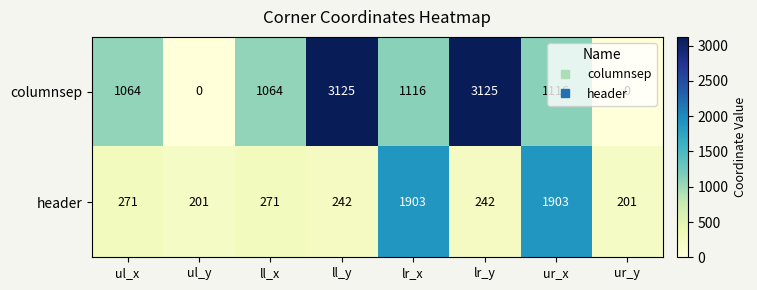

What is the difference between the second highest and second lowest values in the columnsep series?

3125